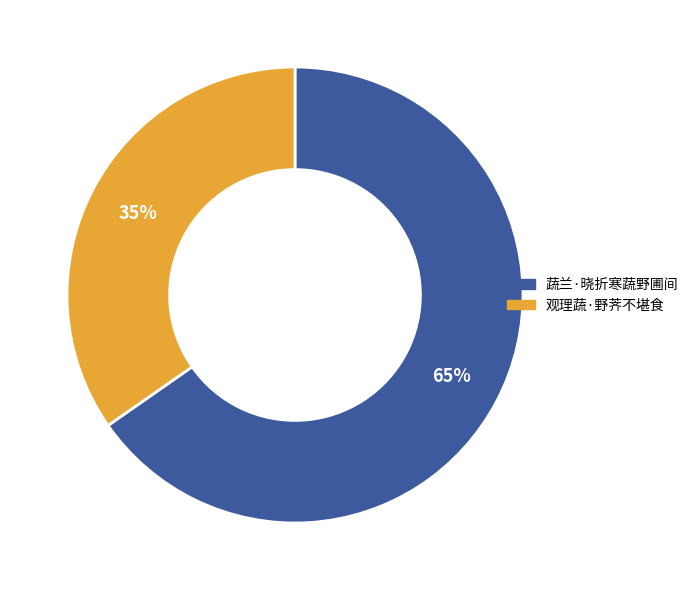

What is the ratio of the value at 蔬兰·晓折寒蔬野圃间 to the value at 观理蔬·野荠不堪食?

1.9